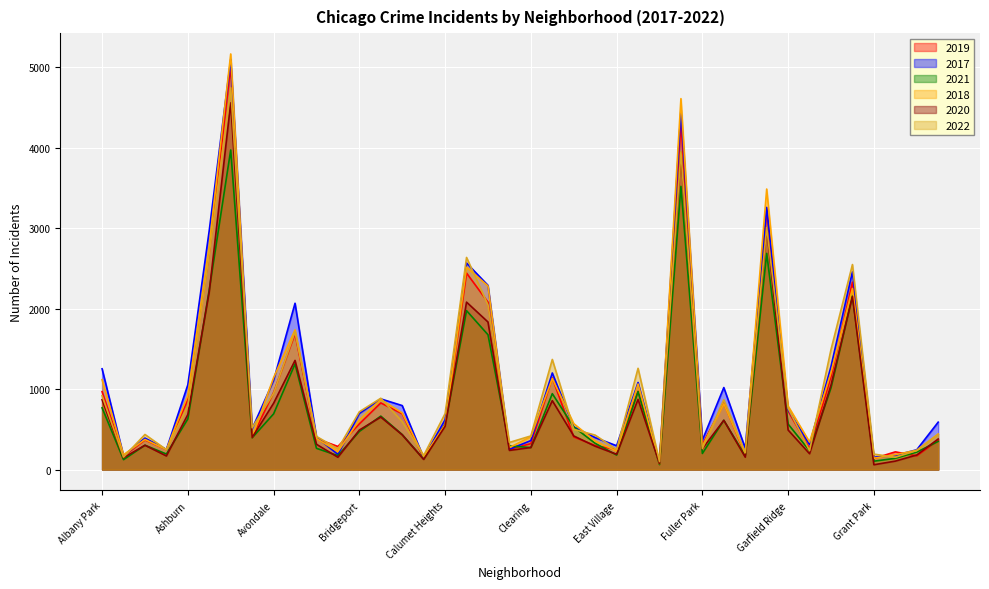

Which series has the largest range (max minus min)?

2018